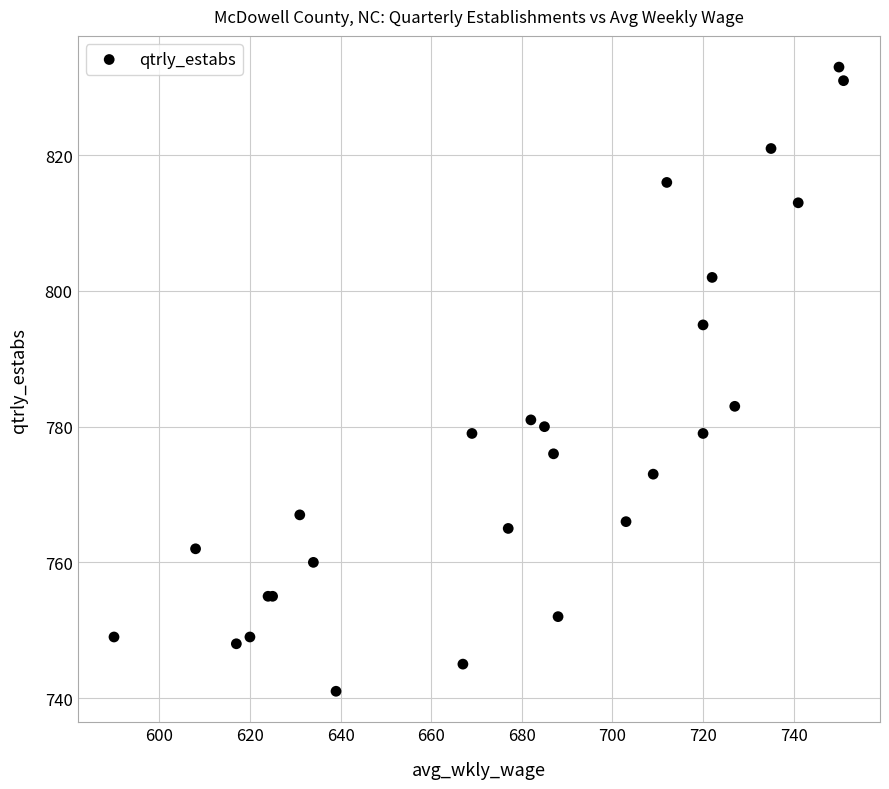

What Y value in the scatter plot is closest to 787?

783